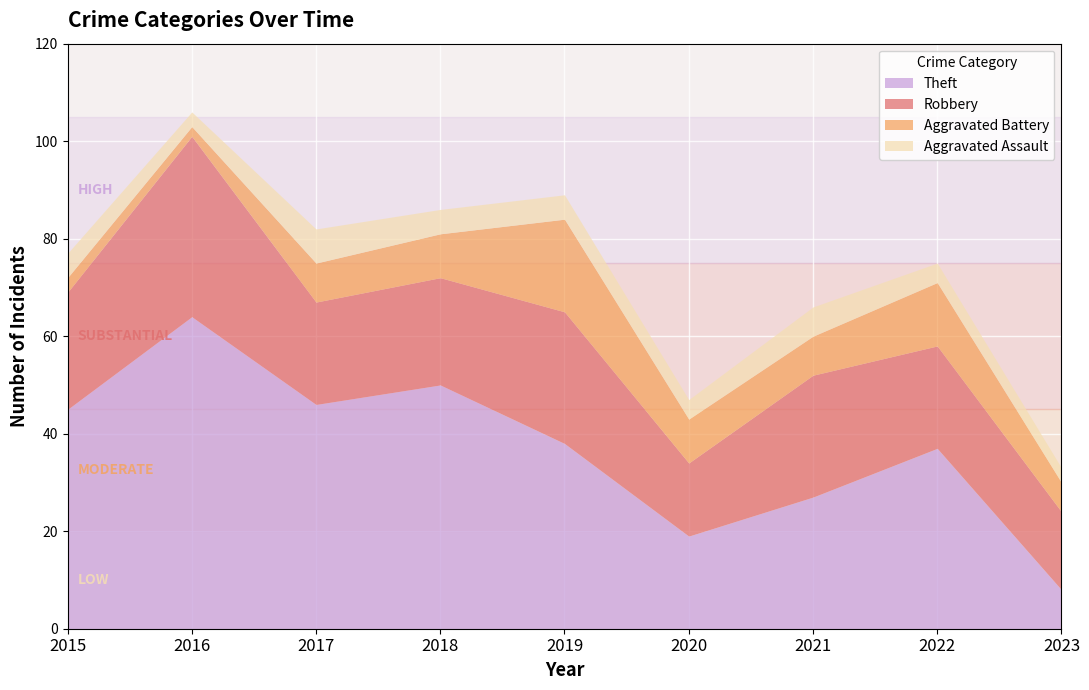

Which series has the largest total across all categories?

Theft